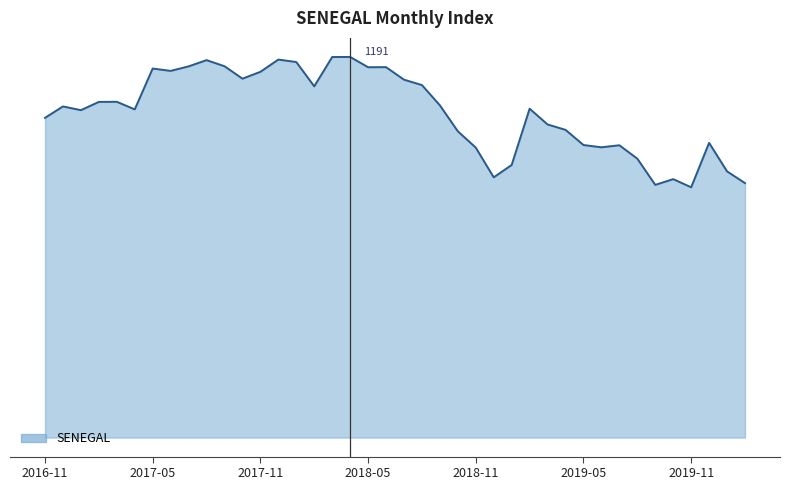

Rank the categories by value from lowest to highest.

2019-11, 2019-09, 2020-02, 2019-10, 2018-12, 2020-01, 2019-01, 2019-08, 2018-11, 2019-06, 2019-07, 2019-05, 2019-12, 2018-10, 2019-04, 2019-03, 2016-11, 2017-01, 2017-04, 2019-02, 2016-12, 2018-09, 2017-02, 2017-03, 2018-02, 2018-08, 2018-07, 2017-10, 2017-11, 2017-06, 2017-05, 2018-05, 2018-06, 2017-07, 2017-09, 2018-01, 2017-08, 2017-12, 2018-03, 2018-04